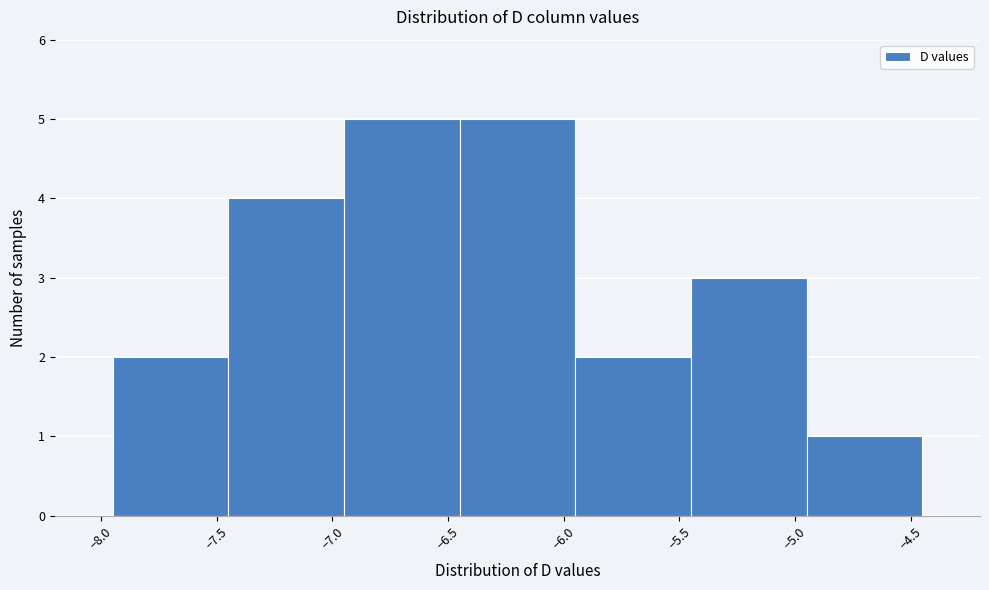

Reading left to right, list every bar in this chart as the range it spans on the x-axis followed by its height. The values are not printed on the chart, so give them approximately, as read against the axis.

-7.95 to -7.45: 2
-7.45 to -6.95: 4
-6.95 to -6.45: 5
-6.45 to -5.95: 5
-5.95 to -5.45: 2
-5.45 to -4.95: 3
-4.95 to -4.45: 1